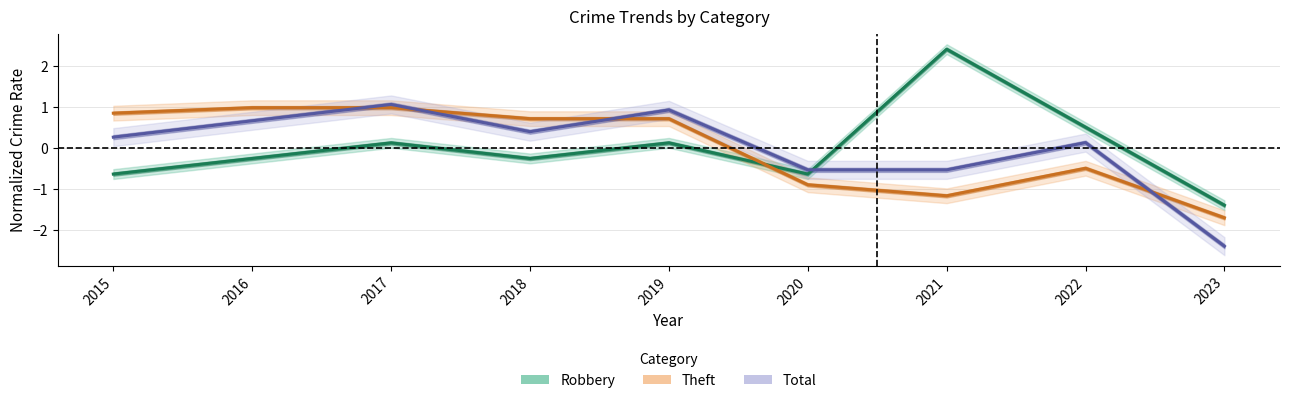

How many negative values does the Total series have?

3